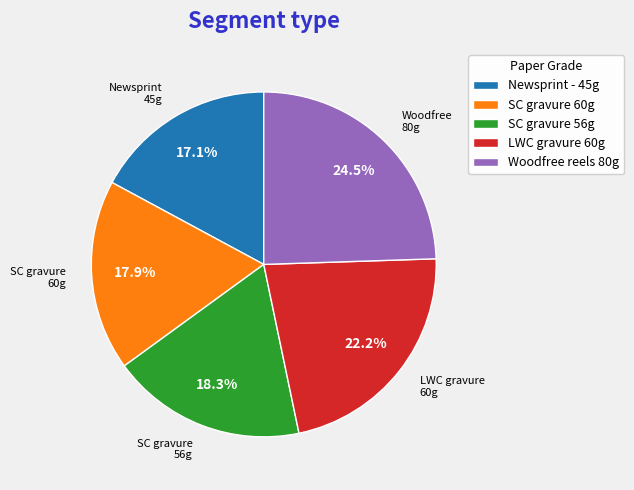

Between SC gravure 60g and Woodfree reels 80g, which is larger?

Woodfree reels 80g